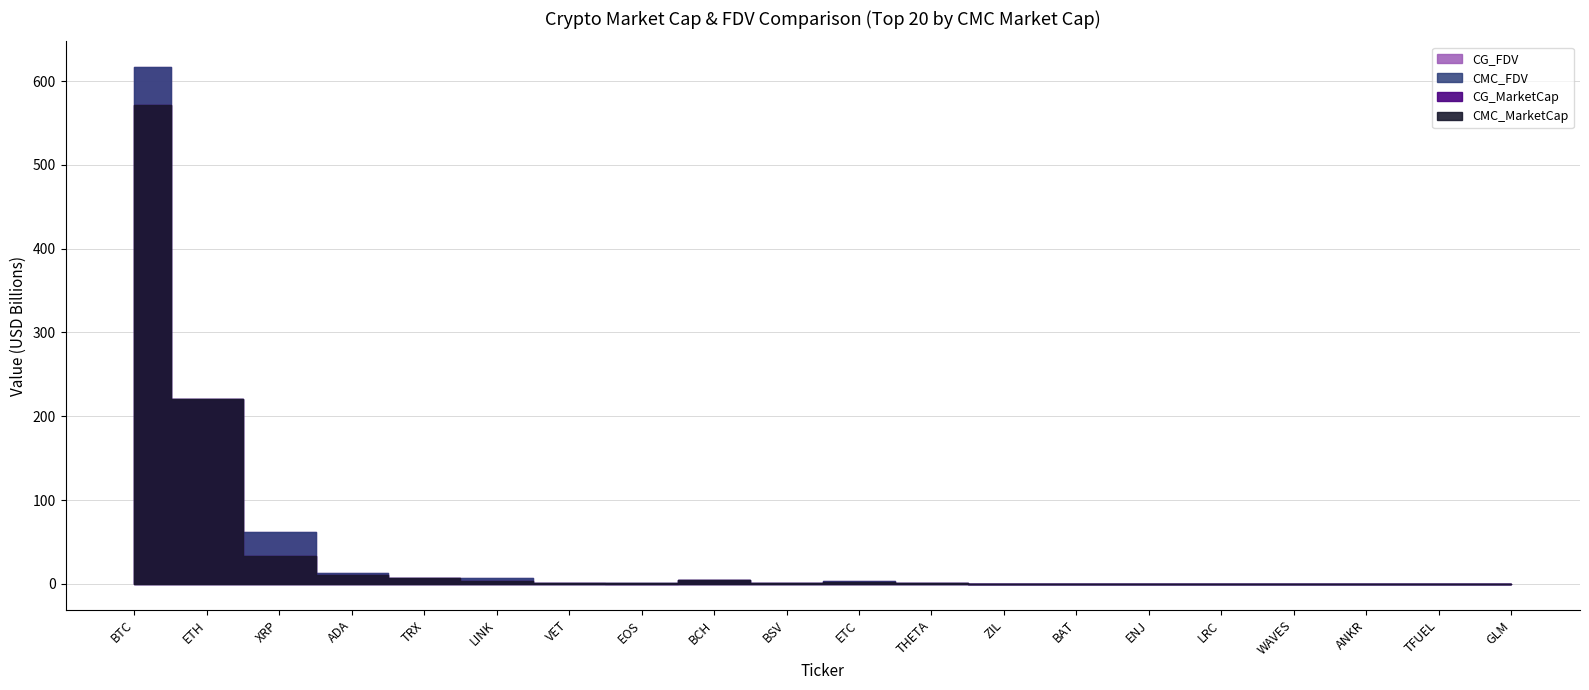

Reading right to left, list all the values displayed in this chart.

CMC_MarketCap: GLM=197995470.7	TFUEL=248744431.7	ANKR=241316170.7	WAVES=212570873.7	LRC=304170375.9	ENJ=286926217.3	BAT=317525347.1	ZIL=318349303.8	THETA=722864798.5	ETC=2519044715.4	BSV=696929801.5	BCH=4645177449.9	EOS=791486776.6	VET=1280625650.2	LINK=3969358252.2	TRX=6853872120.6	ADA=10268854384.3	XRP=32883431170.4	ETH=220478037948.7	BTC=570834990055.9
CMC_FDV: GLM=197995470.7	TFUEL=248744431.7	ANKR=241316170.7	WAVES=212570873.7	LRC=313985302.2	ENJ=286926217.3	BAT=319688125.3	ZIL=421317242.7	THETA=722864798.5	ETC=3730043923.1	BSV=759652632.1	BCH=5010034719.4	EOS=791486776.6	VET=1527156181.9	LINK=7376618602.9	TRX=6853883896.5	ADA=13192373351.3	XRP=62348557352.8	ETH=220478037948.7	BTC=616281336622.2
CG_MarketCap: GLM=198567387.0	TFUEL=248197171.0	ANKR=197607686.0	WAVES=189946570.0	LRC=284776930.0	ENJ=286854099.0	BAT=317866689.0	ZIL=338337232.0	THETA=722213918.0	ETC=2518210856.0	BSV=696942996.0	BCH=4658069676.0	EOS=803498842.0	VET=1281304596.0	LINK=3966021397.0	TRX=6855755730.0	ADA=10264420328.0	XRP=32842519719.0	ETH=220580922746.0	BTC=571032353219.0
CG_FDV: GLM=198567387.0	TFUEL=248197513.0	ANKR=242080267.0	WAVES=189946570.0	LRC=314151307.0	ENJ=286854099.0	BAT=320031792.0	ZIL=421912342.0	THETA=722213918.0	ETC=3728791673.0	BSV=759667014.0	BCH=5023926696.0	EOS=0.0	VET=1527965830.0	LINK=7370417411.0	TRX=6855750363.0	ADA=13180158089.0	XRP=62270987285.0	ETH=220580922746.0	BTC=616494032290.0